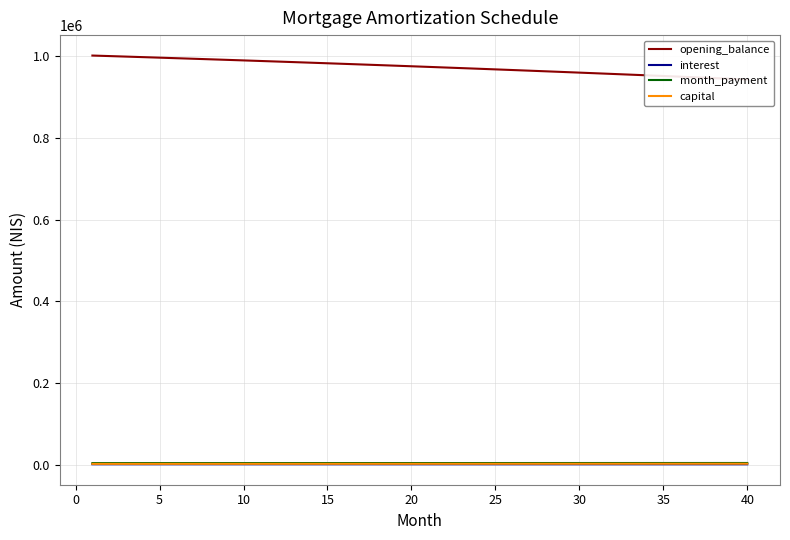

True or false: capital has a value of 3017.6 at 25.

True